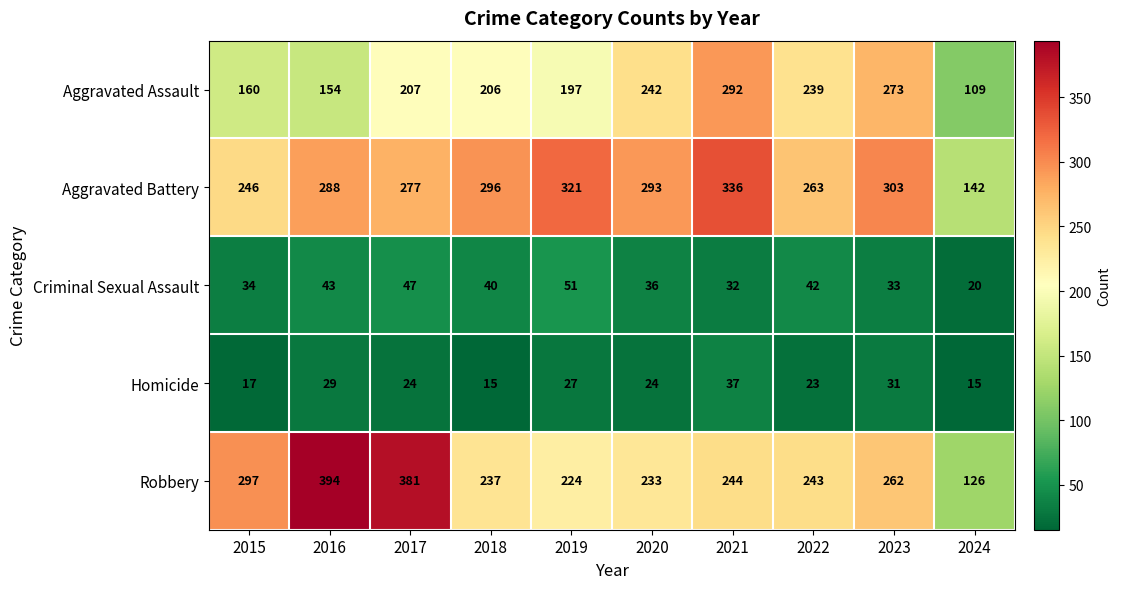

What is the maximum value shown in the chart?

394